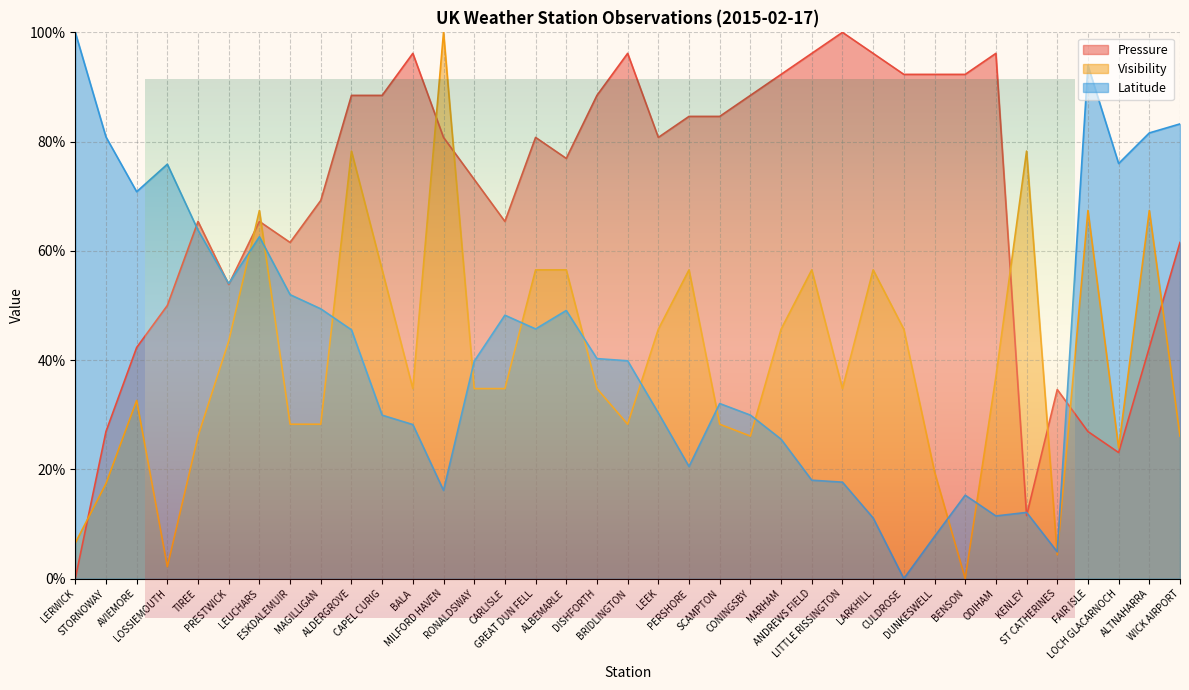

Which series ends up on top after the final intersection of Pressure and Visibility?

Pressure